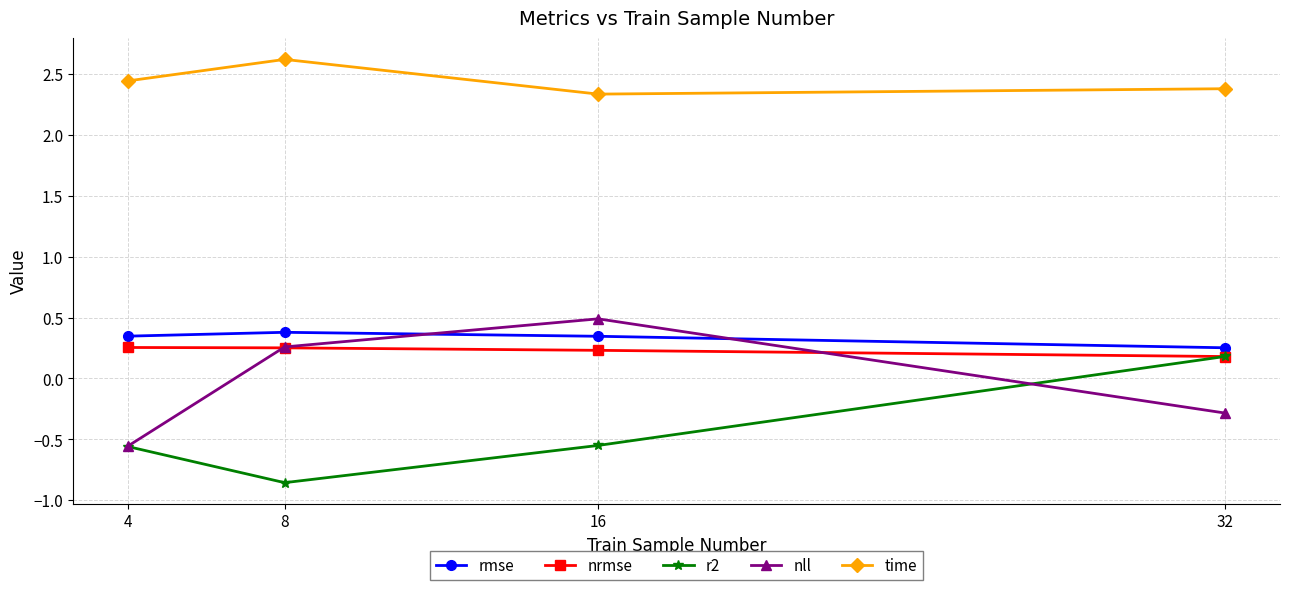

At which label does time reach its peak?

8